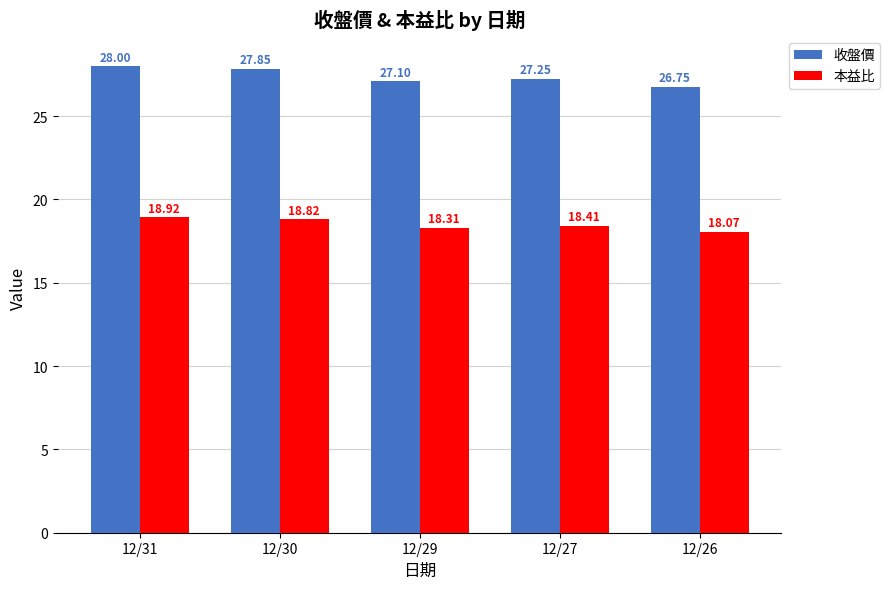

How many series are shown in this chart?

2